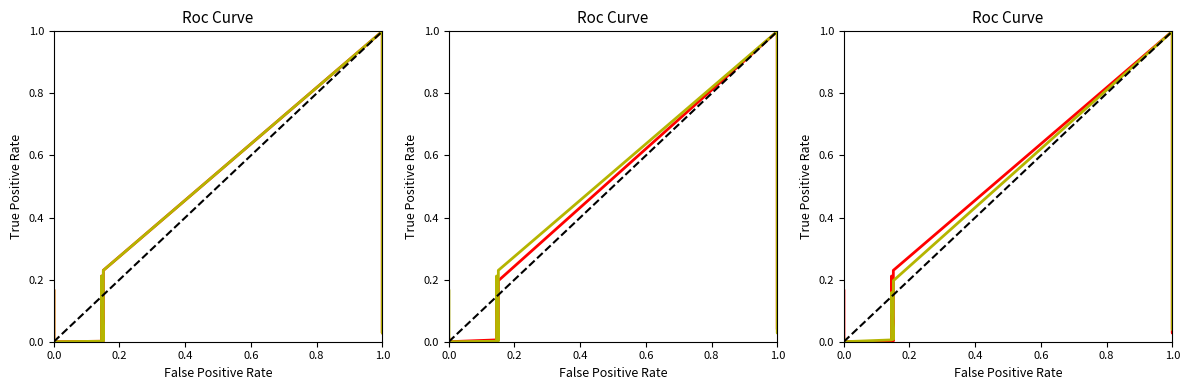

How many interior local valleys does the Edge average expression derived specificity series have?

3